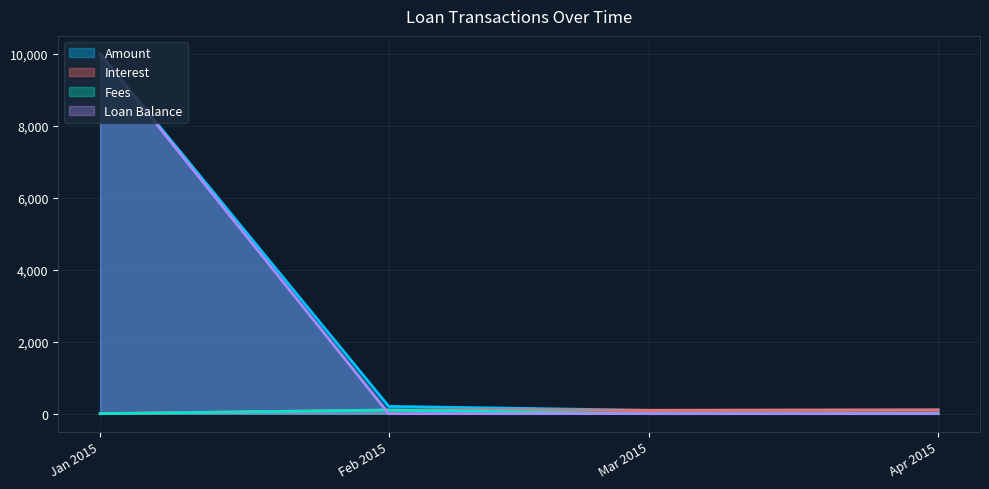

What is the spread (max minus min) of values at Jan 2015?

10000.0